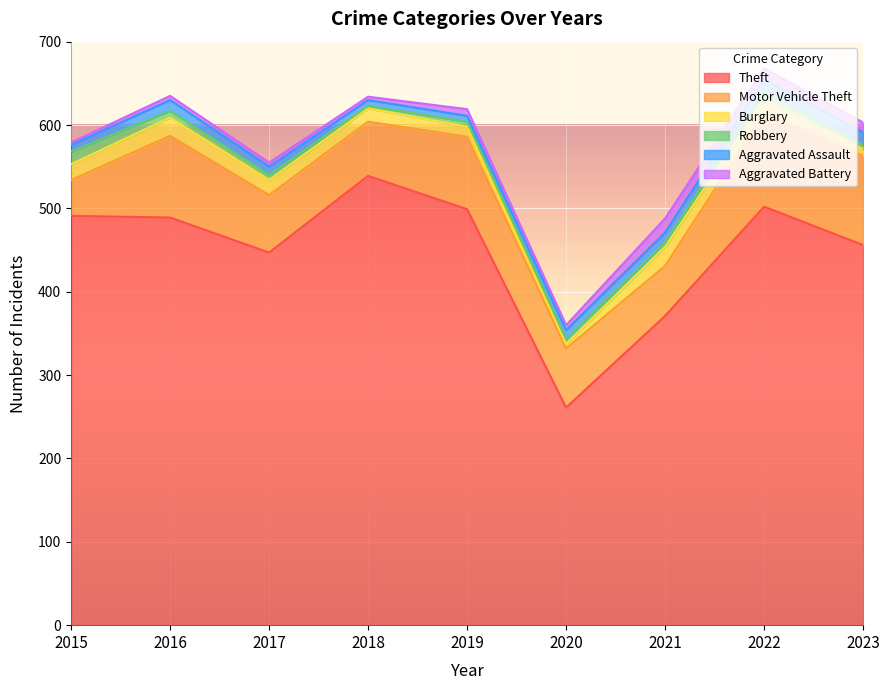

At how many categories does at least one series exceed 423?

7